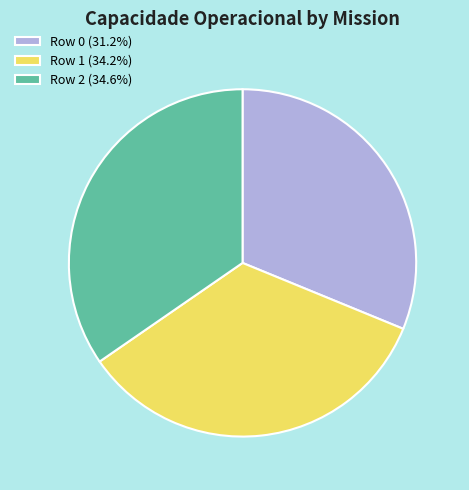

Is the sum of Row 2 (34.6%) and Row 1 (34.2%) greater than half?

Yes